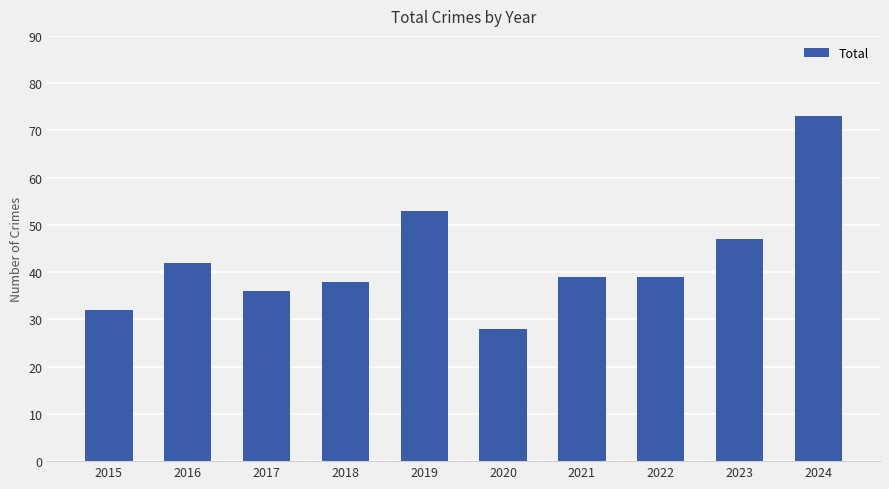

Approximately how many times larger is the value at 2020 compared to 2019?

0.5